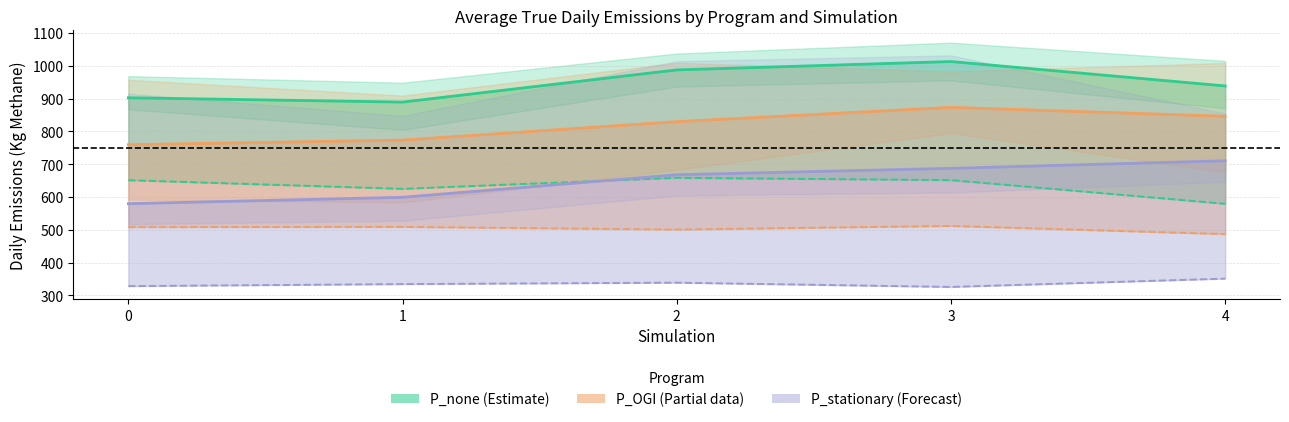

Reading left to right, transcribe all the data shown in this chart.

P_none Avg: 0=902.6	1=889.5	2=987.6	3=1013.1	4=938.6
P_none Mitigable: 0=651.4	1=625.0	2=658.7	3=651.6	4=579.4
P_OGI Avg: 0=759.6	1=773.5	2=829.8	3=873.4	4=846.3
P_OGI Mitigable: 0=508.3	1=509.0	2=500.9	3=511.9	4=487.1
P_stationary Avg: 0=579.8	1=599.3	2=668.0	3=687.5	4=710.6
P_stationary Mitigable: 0=328.5	1=334.7	2=339.1	3=326.0	4=351.4